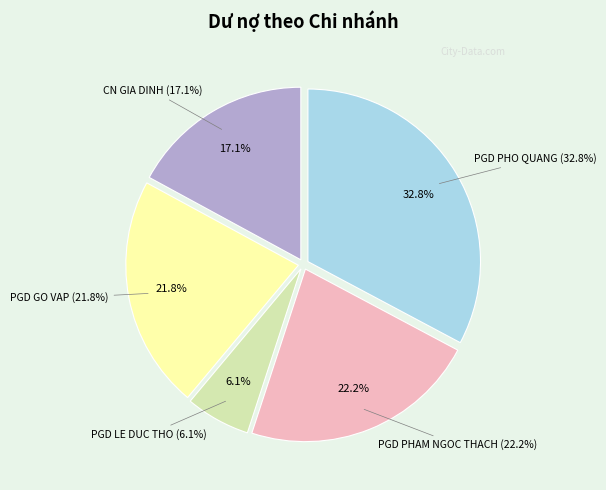

Rank the categories by value from lowest to highest.

PGD LE DUC THO, CN GIA DINH, PGD GO VAP, PGD PHAM NGOC THACH, PGD PHO QUANG